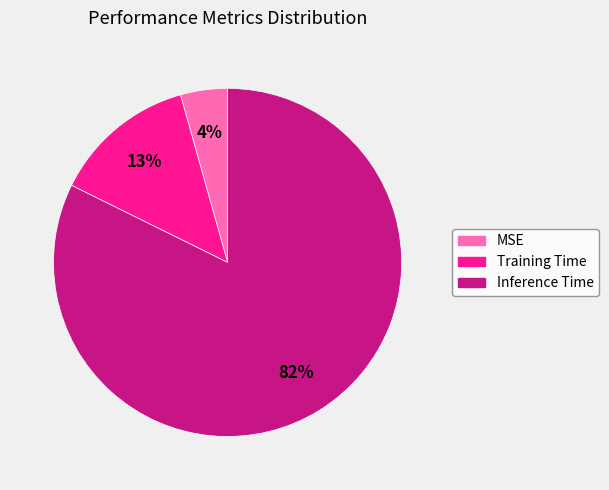

To the nearest percent, what percentage of the pie is MSE?

4%